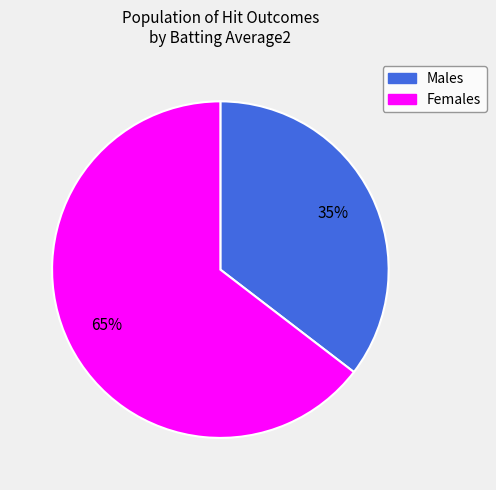

Is there any slice that represents more than half of the pie?

Yes